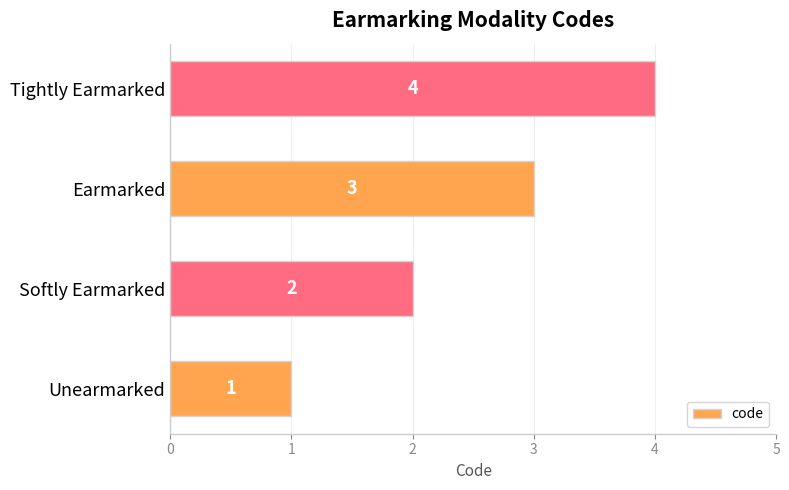

What is the greatest value displayed?

4